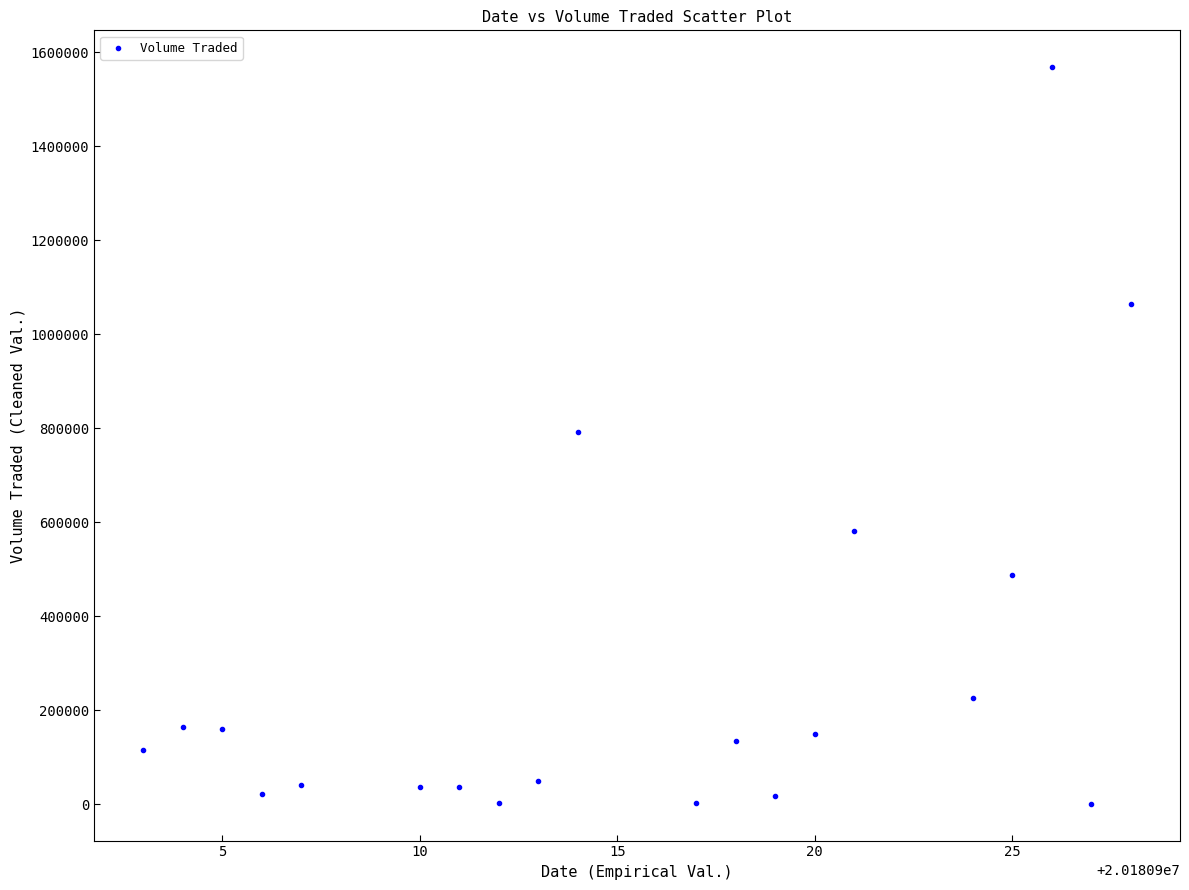

What is the range of X values (max minus min)?

25